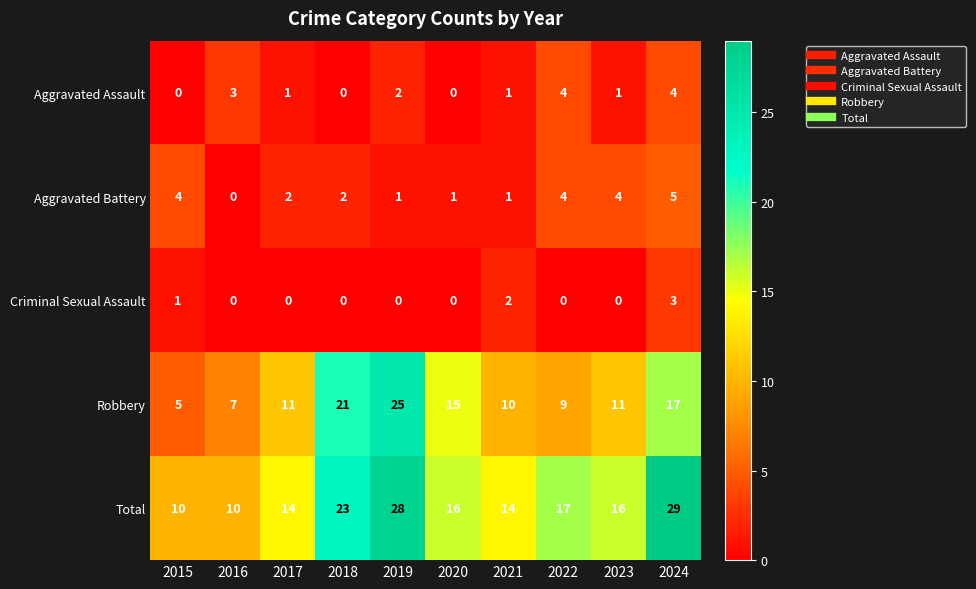

List the series in order of their peak value, lowest first.

Criminal Sexual Assault, Aggravated Assault, Aggravated Battery, Robbery, Total